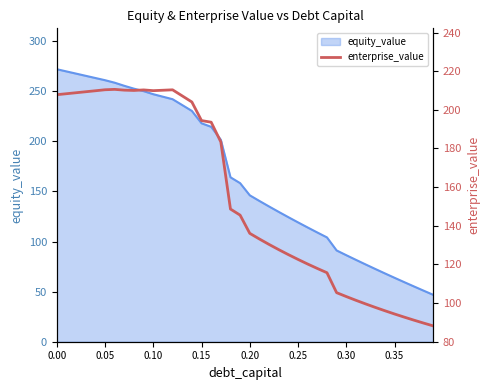

What is the maximum value for equity_value?

271.9